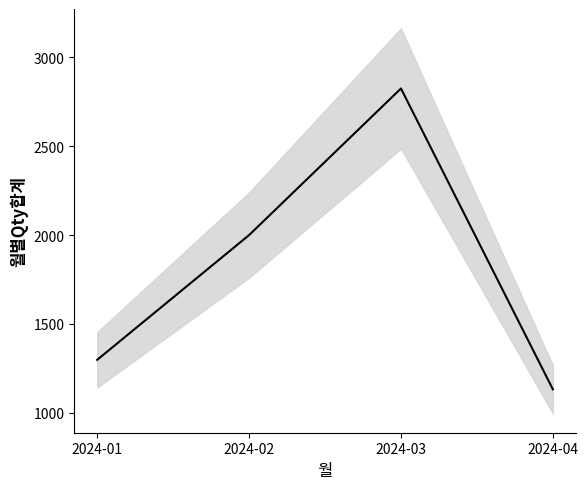

What is the change in value from 2024-01 to 2024-03?

+1527